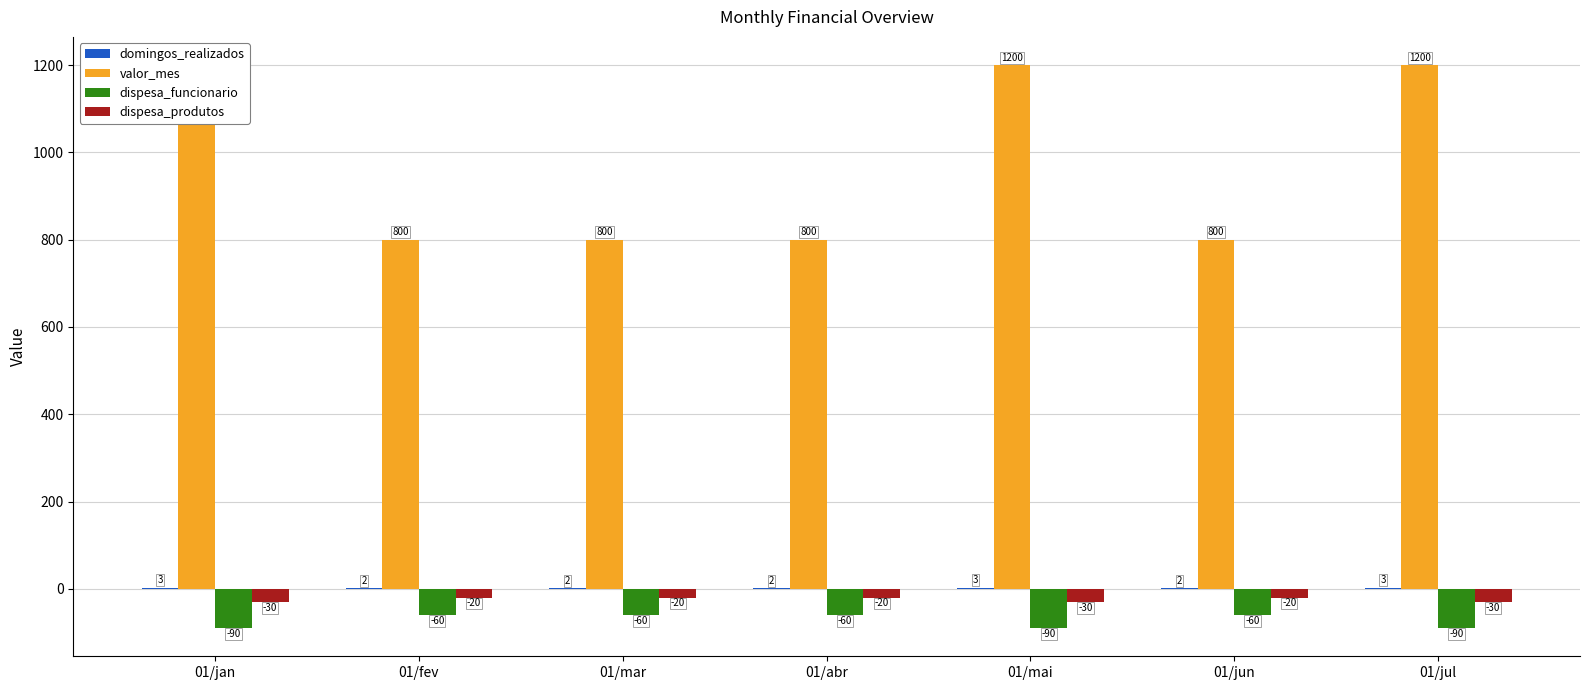

Between 01/jan and 01/jun, which series saw the biggest shift?

valor_mes